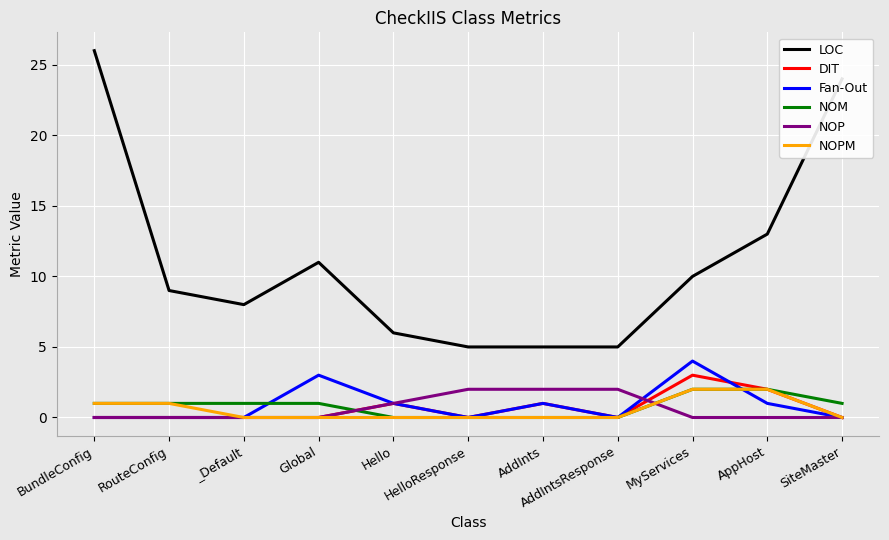

The Fan-Out series shows 0 at Hello. True or false?

False